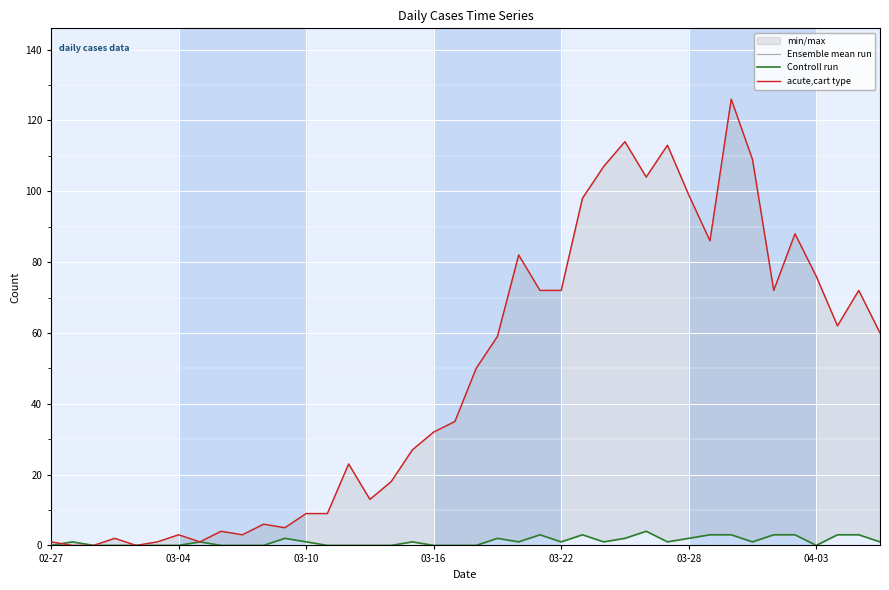

Read the acute,cart type value at 31, to the nearest 5.

85